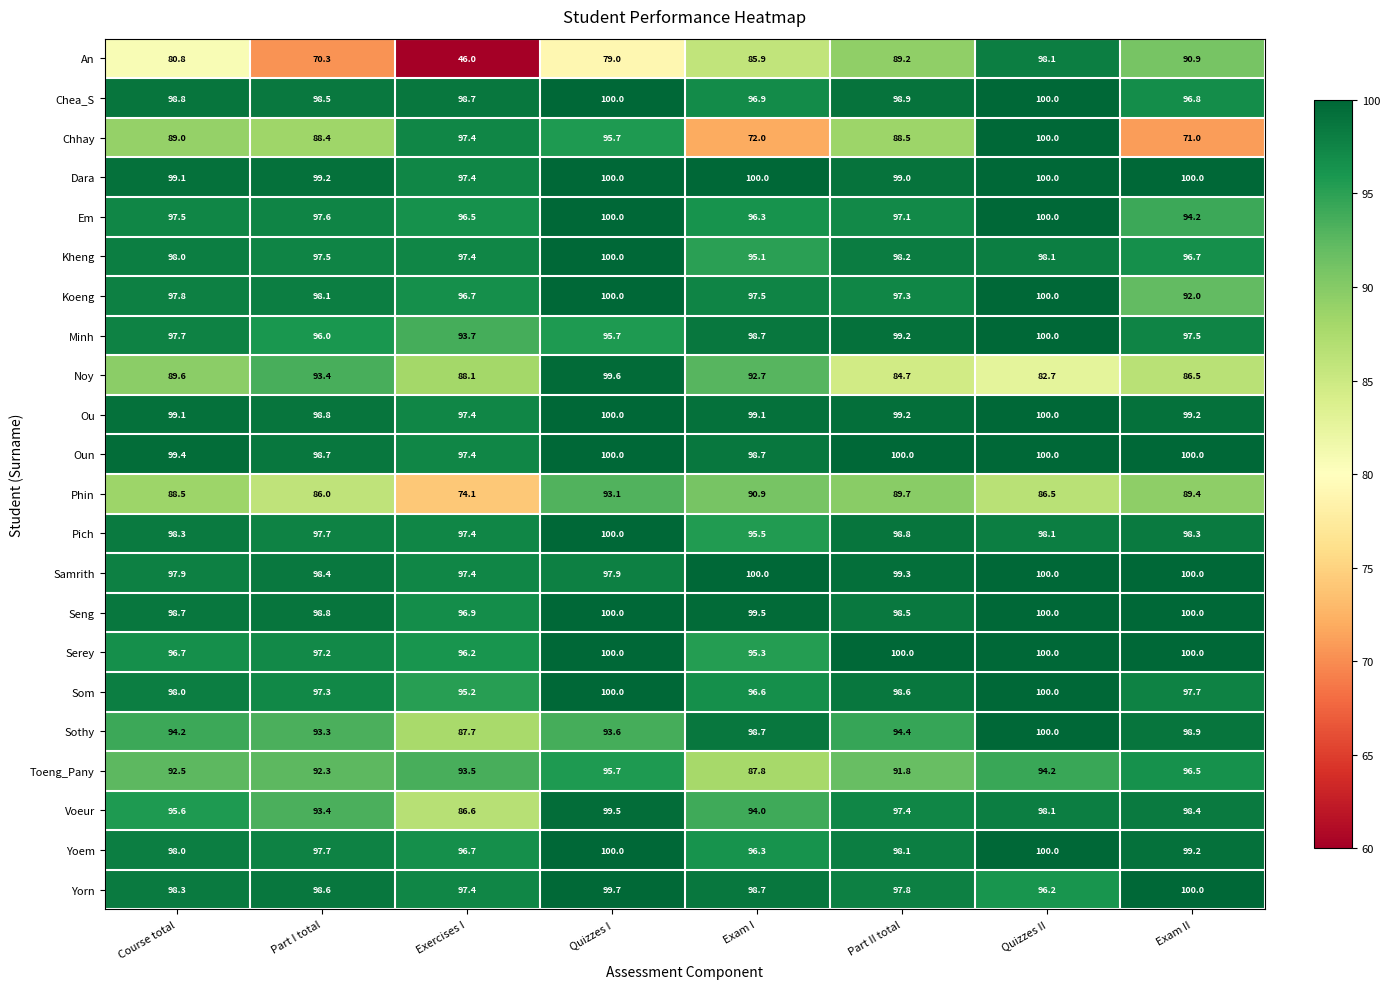

What is the greatest value displayed?

100.0